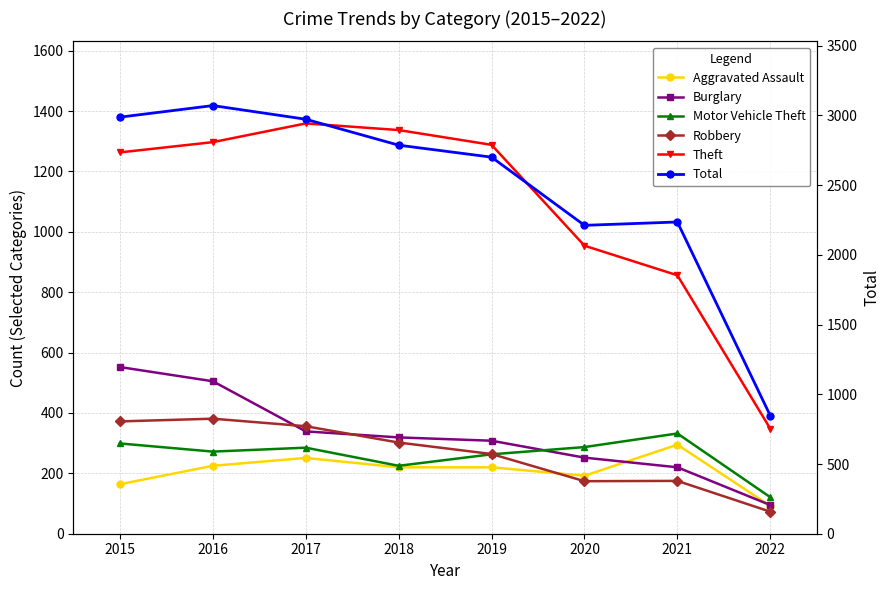

What is the lowest value of the Burglary series?

95